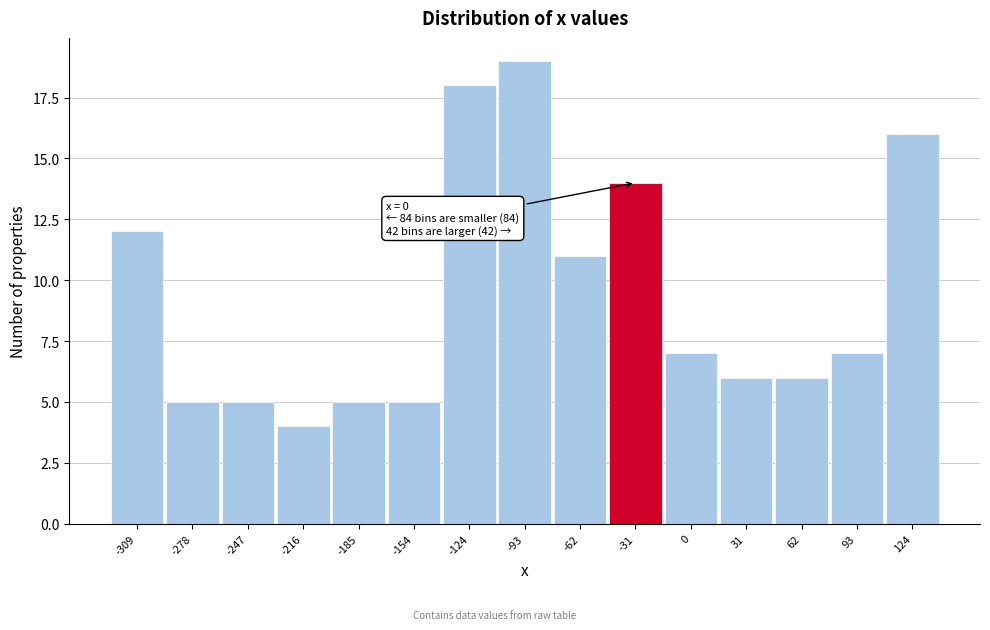

Reading right to left, extract all data points from this chart.

124=16	93=7	62=6	31=6	0=7	-31=14	-62=11	-93=19	-124=18	-154=5	-185=5	-216=4	-247=5	-278=5	-309=12